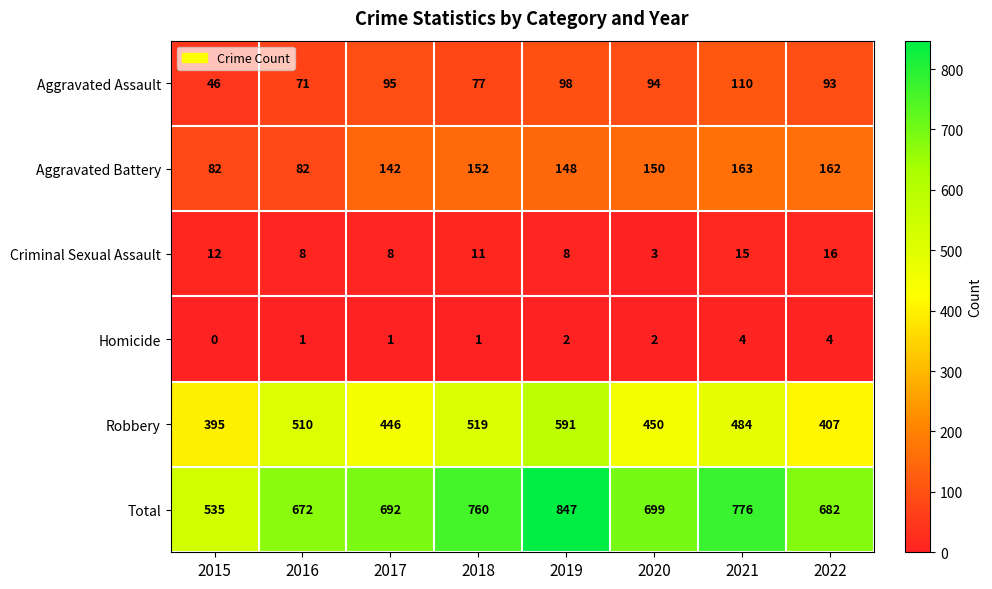

What is the sum of the Total values at 2020 and 2021?

1475